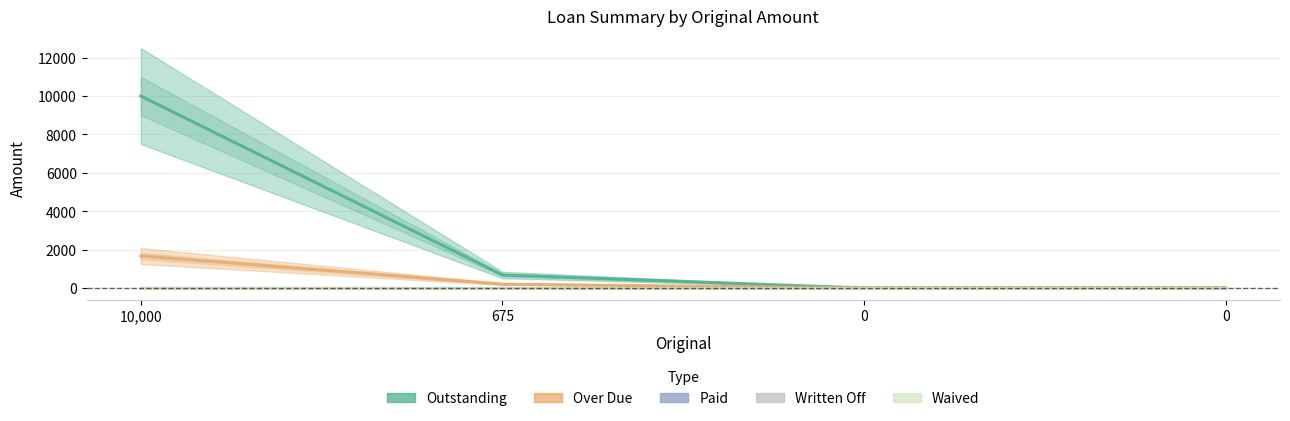

Reading left to right, transcribe all the data shown in this chart.

Outstanding: 10000.0	675.0	0.0	0.0
Over Due: 1666.7	200.0	0.0	0.0
Paid: 0.0	0.0	0.0	0.0
Written Off: 0.0	0.0	0.0	0.0
Waived: 0.0	0.0	0.0	0.0